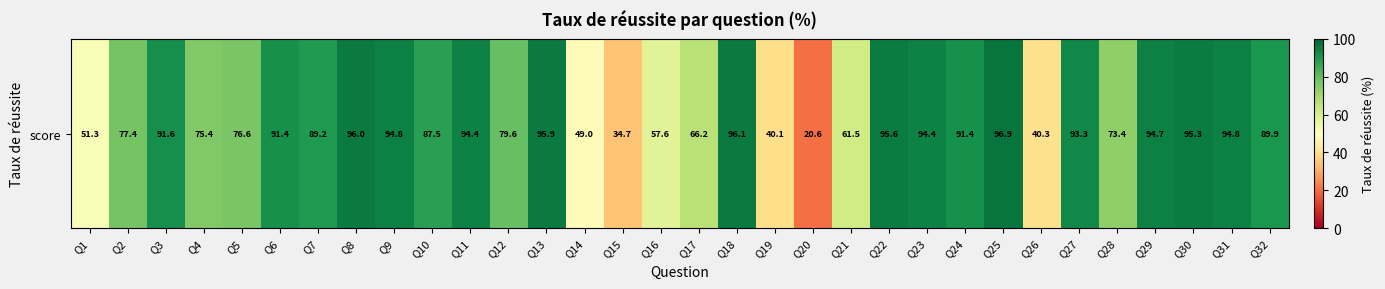

List the labels in order of value, smallest first.

Q20, Q15, Q19, Q26, Q14, Q1, Q16, Q21, Q17, Q28, Q4, Q5, Q2, Q12, Q10, Q7, Q32, Q6, Q24, Q3, Q27, Q11, Q23, Q29, Q31, Q9, Q30, Q22, Q13, Q8, Q18, Q25